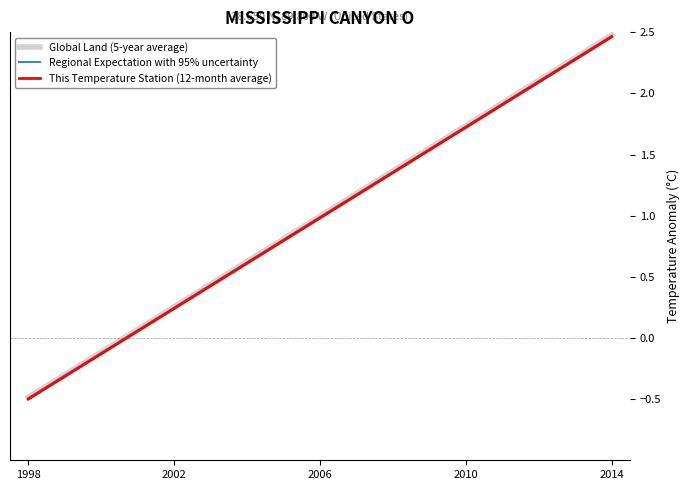

The Global Land (5-year average) series shows 3.4 at 2014. True or false?

False